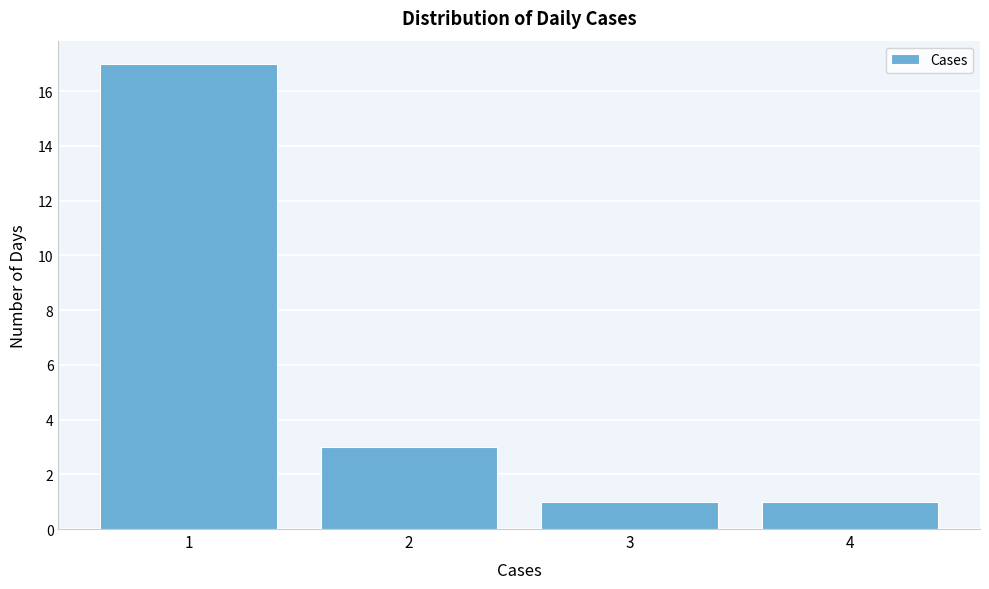

Over which range of the x-axis is the bar tallest?

0.5 to 1.5